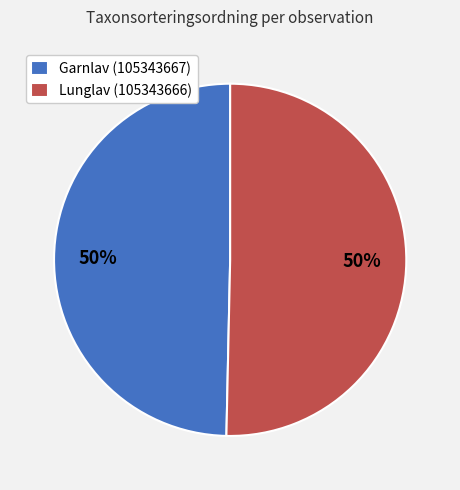

What is the ratio of the value at Lunglav (105343666) to the value at Garnlav (105343667)?

1.0